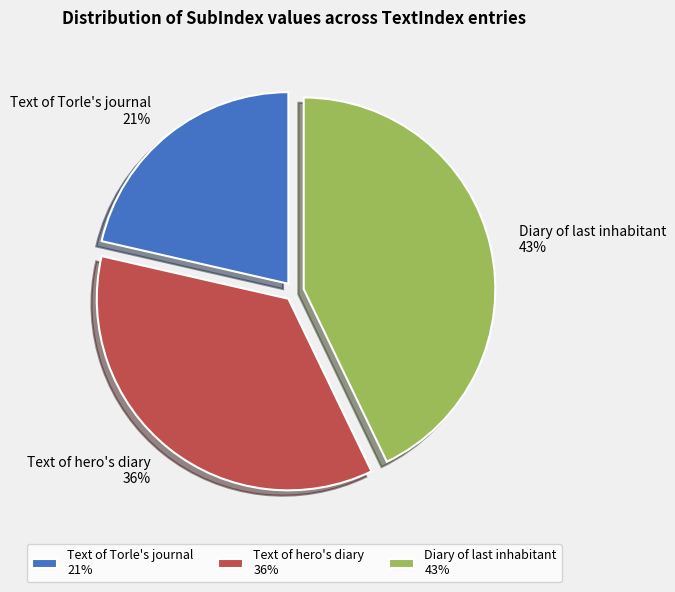

Which category has the smallest portion of the pie?

Text of Torle's journal 21%